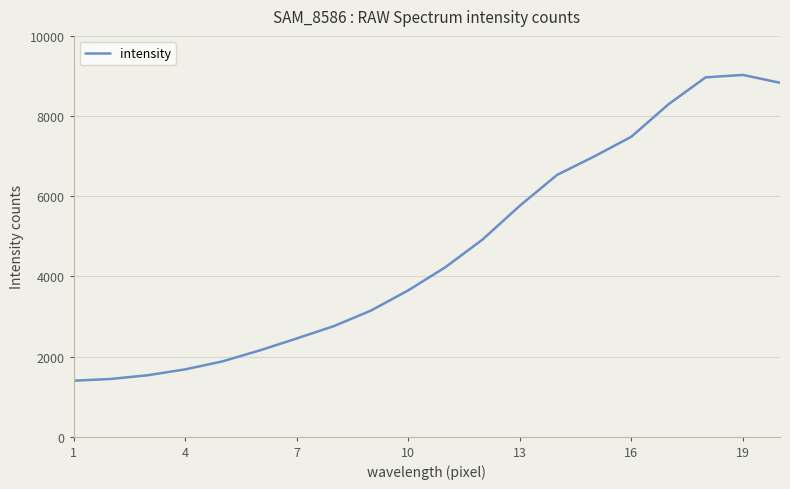

What is the smallest value displayed?

1396